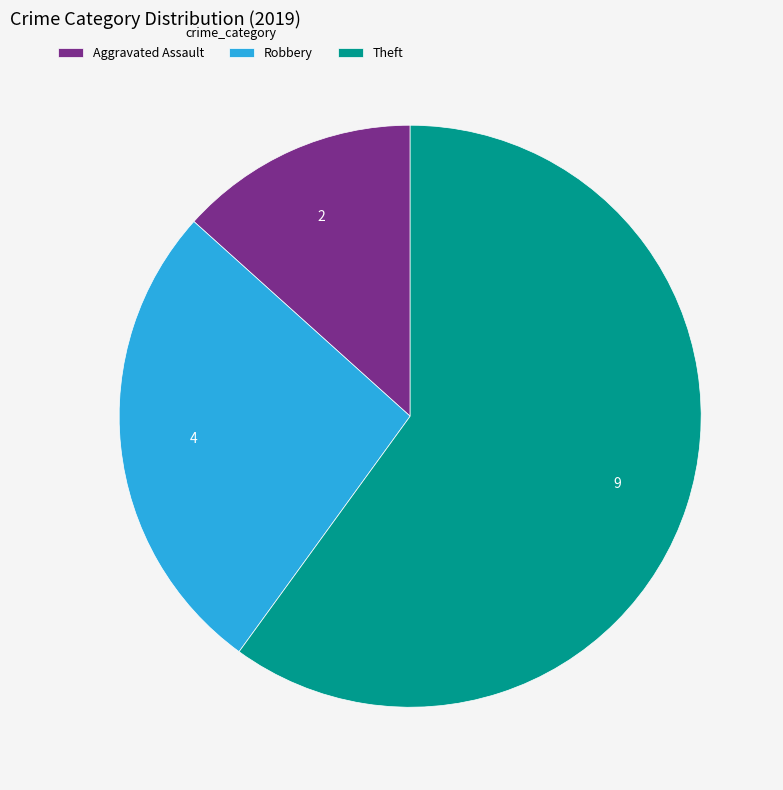

What is the majority slice?

Theft